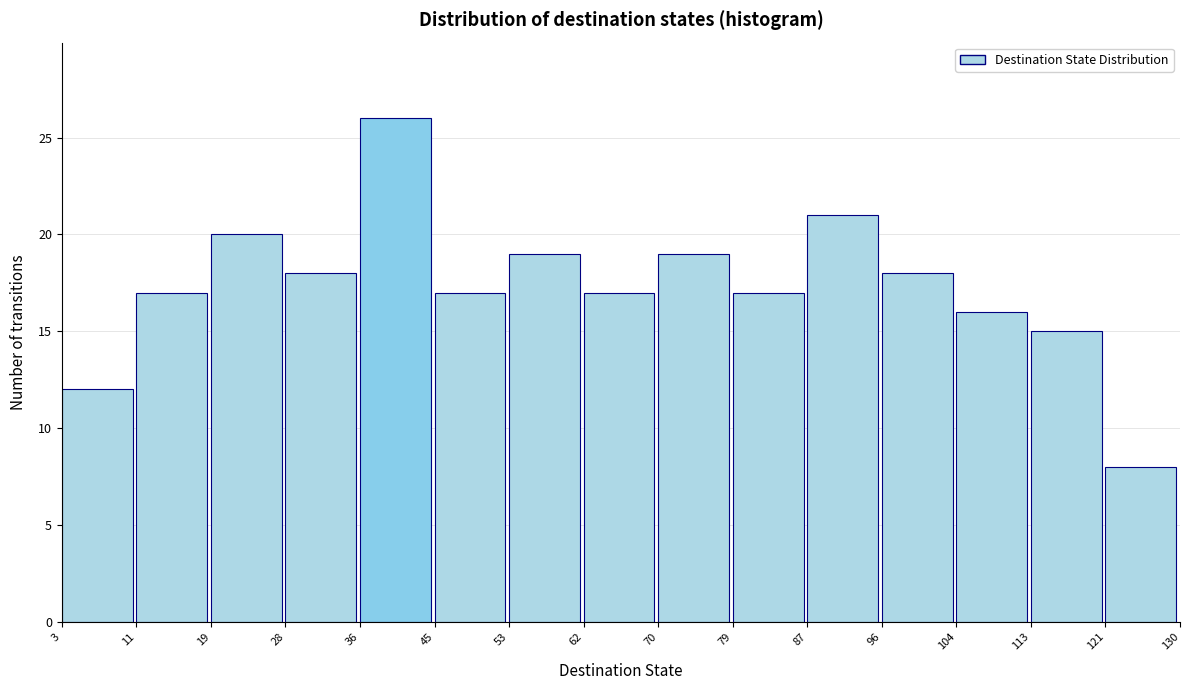

Reading left to right, transcribe this chart: for each bar, give the range it covers on the x-axis and its height. The values are not printed on the chart, so give them approximately, as read against the axis.

3 to 11: 12
11 to 19: 17
19 to 28: 20
28 to 36: 18
36 to 45: 26
45 to 53: 17
53 to 62: 19
62 to 70: 17
70 to 79: 19
79 to 87: 17
87 to 96: 21
96 to 104: 18
104 to 113: 16
113 to 121: 15
121 to 130: 8